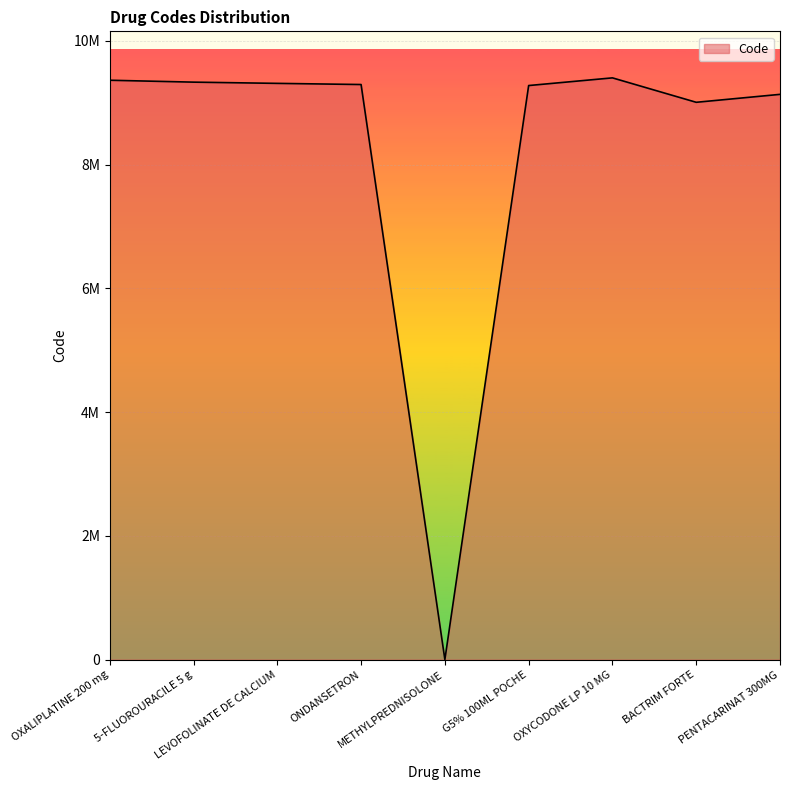

Does the chart have visible grid lines?

Yes